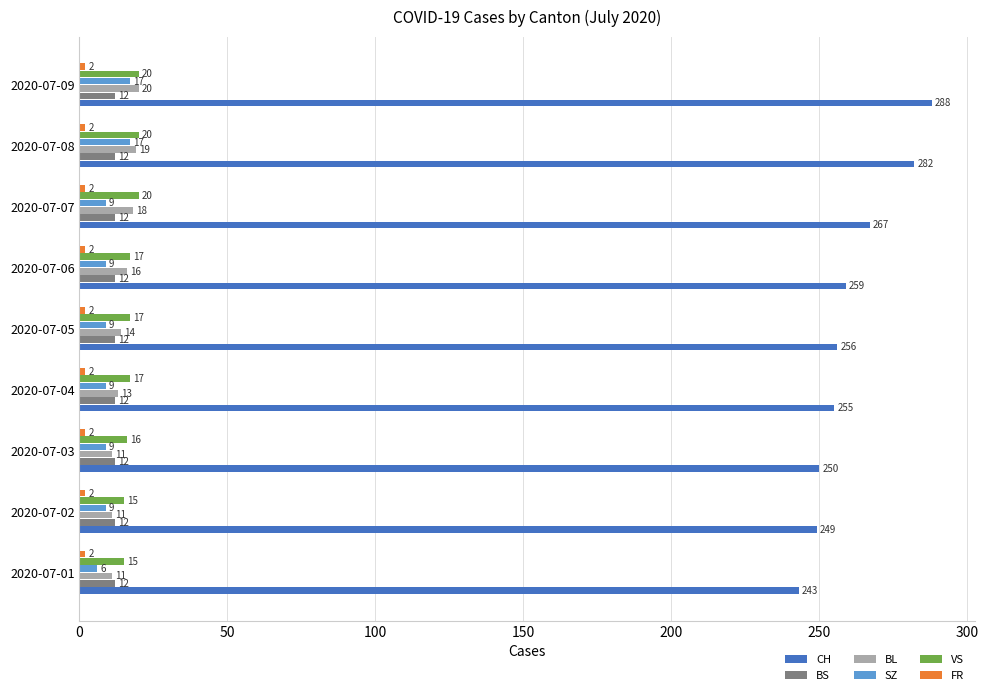

What is the difference between the second highest and second lowest values in the BL series?

8